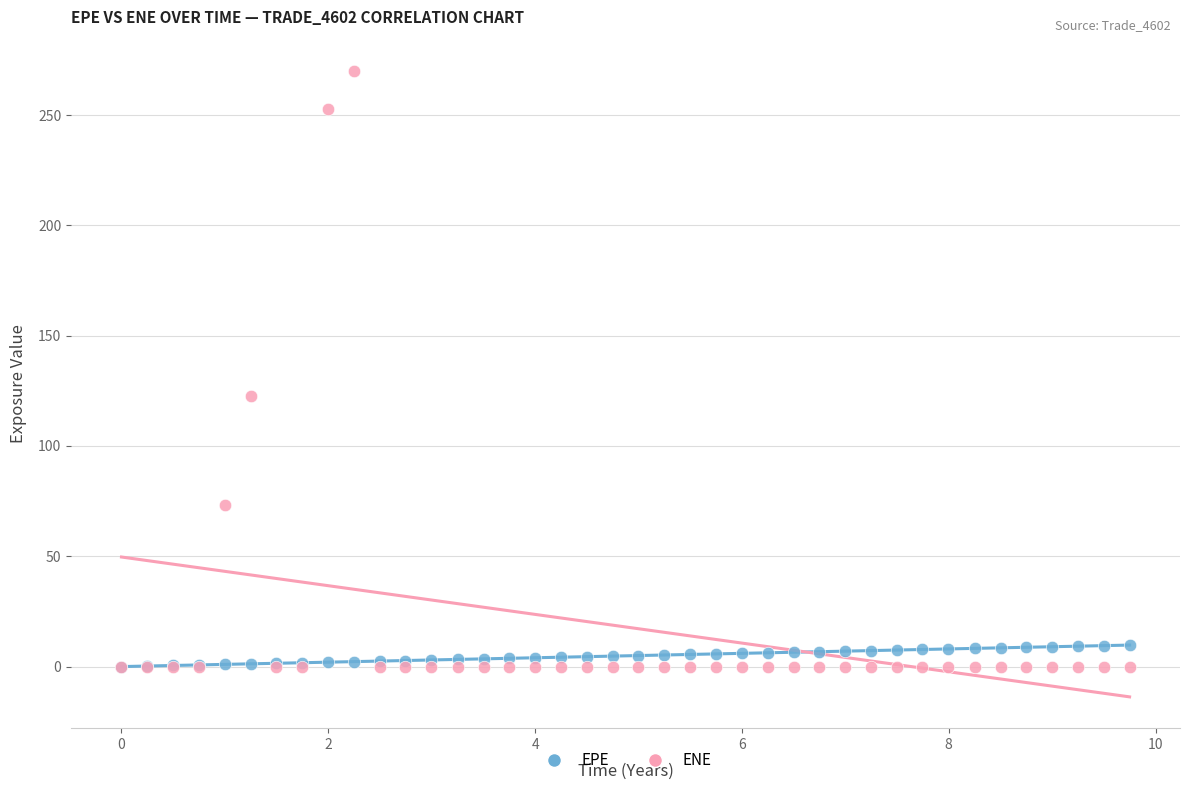

What are all the series names shown in the legend?

EPE, ENE